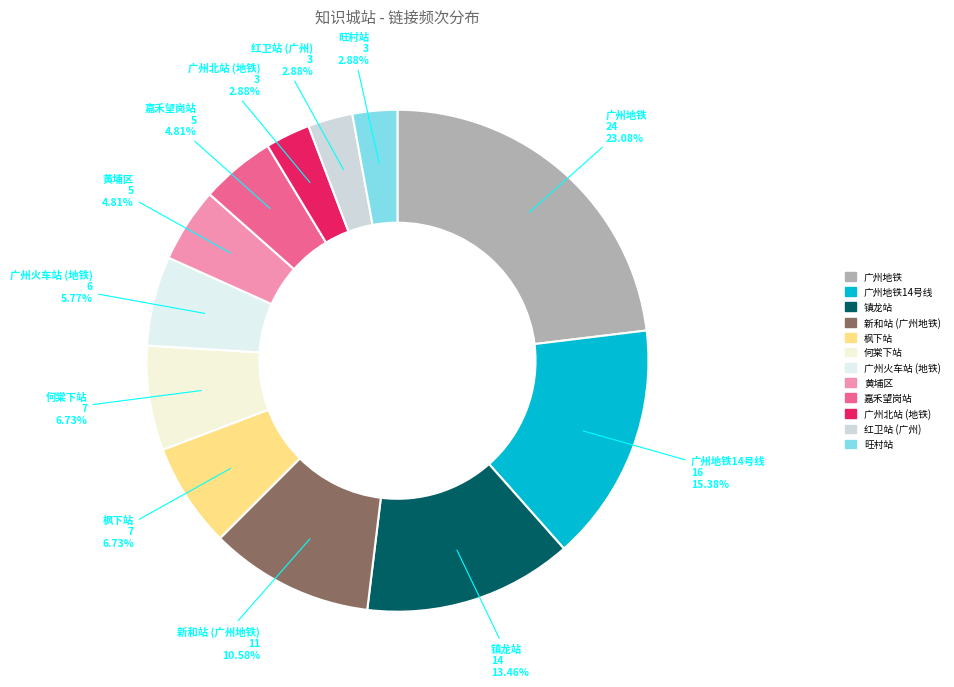

Count the number of slices in the pie.

12